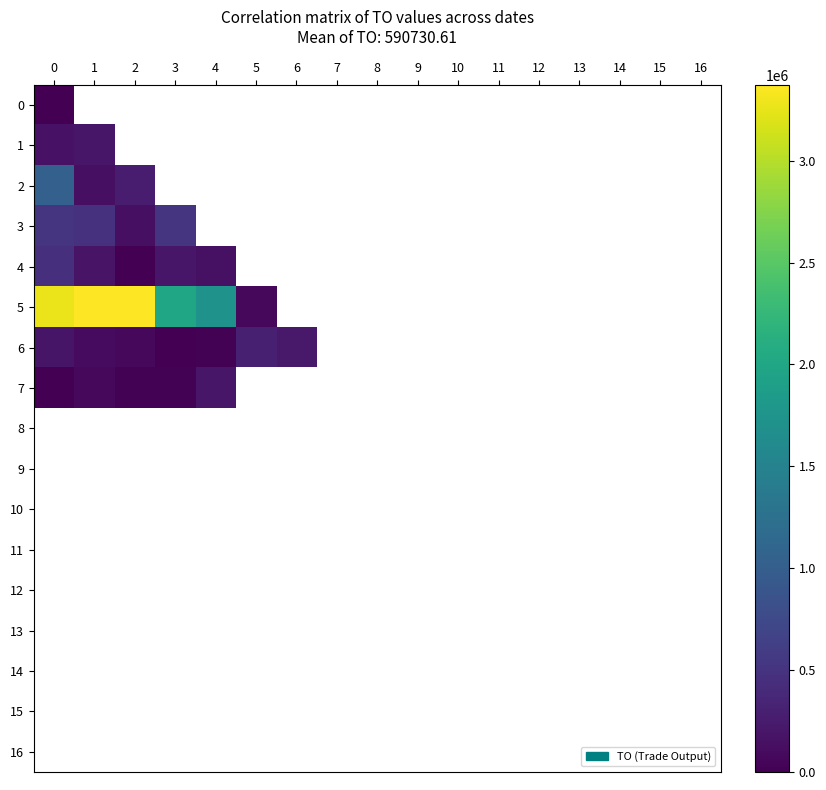

At how many categories does at least one series exceed 246010?

6